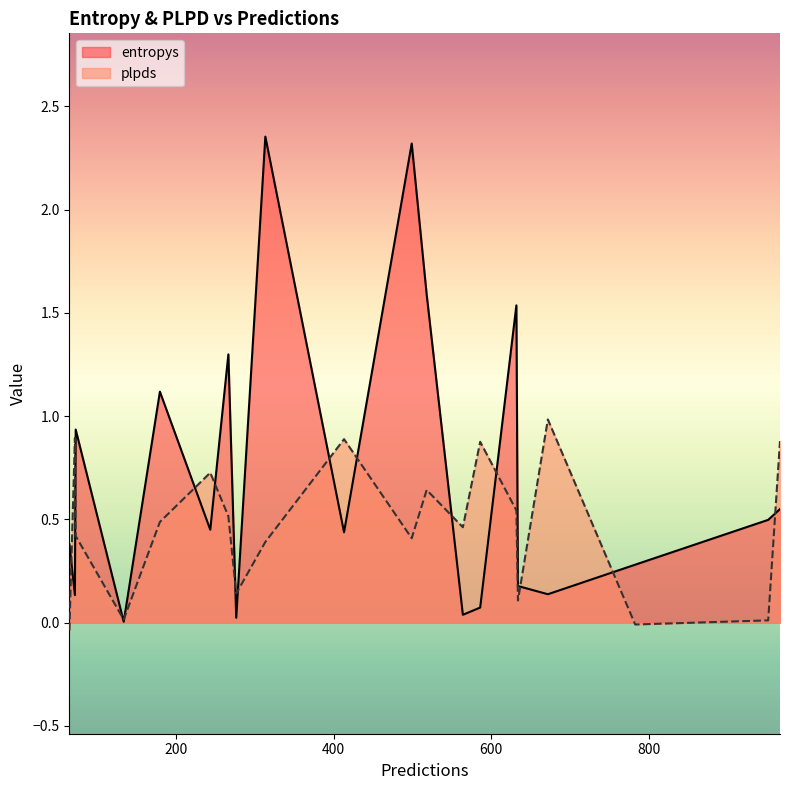

What is the difference between the maximum and minimum values in the entropys series?

2.3